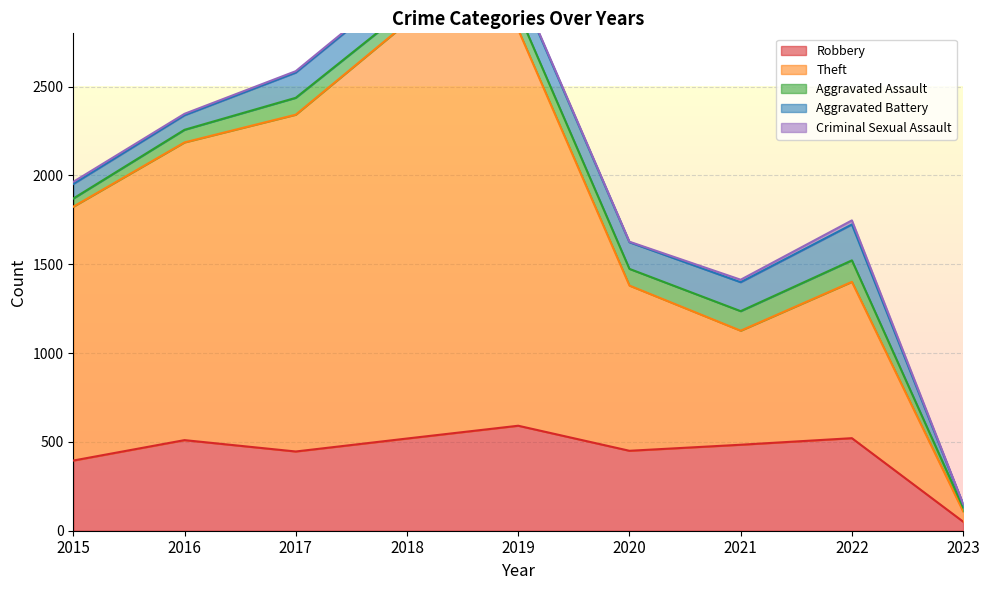

Which has a higher value, 2015 or 2022?

2022